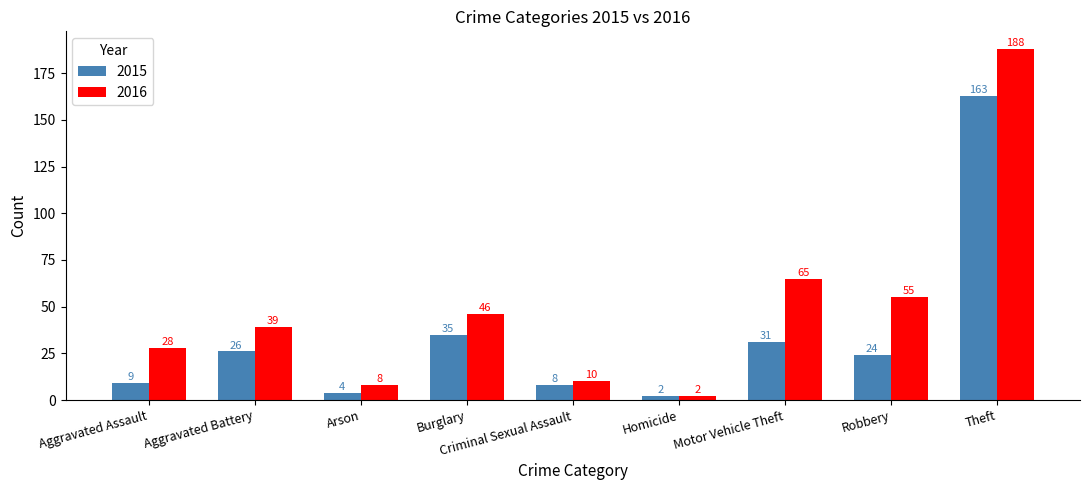

What is the label of the 7th bar from the left?

Motor Vehicle Theft